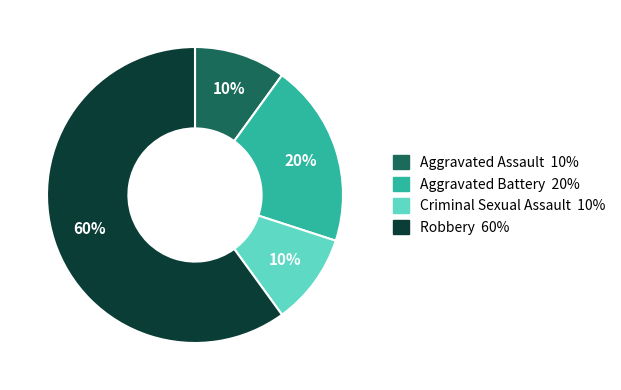

The Criminal Sexual Assault slice represents 10% of the pie. True or false?

True